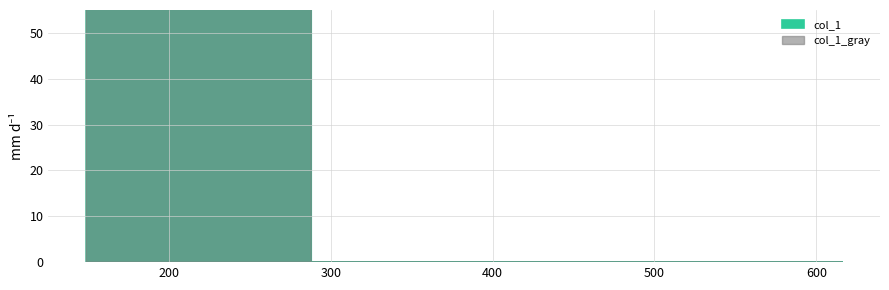

What is the average value?

189.0